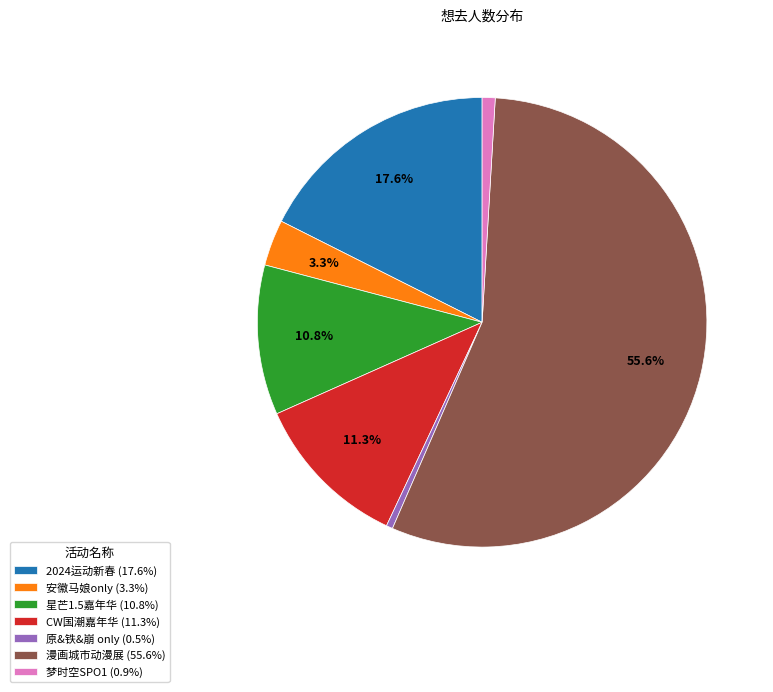

Is there a majority slice in this chart?

Yes